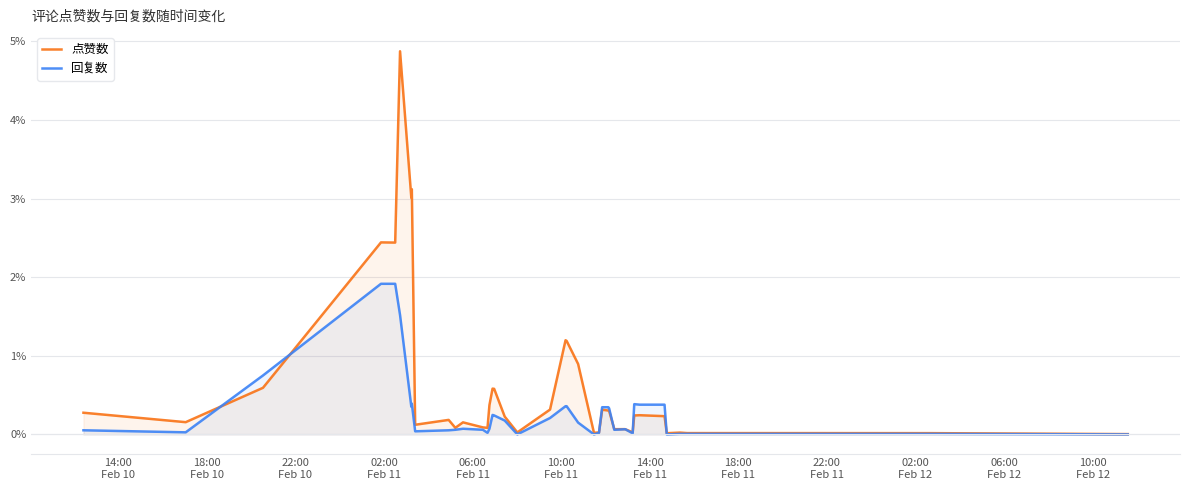

Which series has the largest range (max minus min)?

点赞数